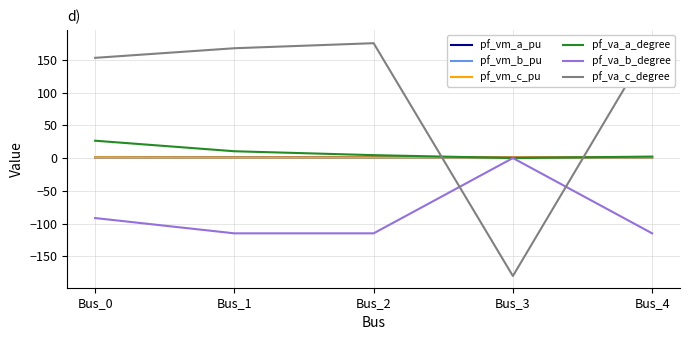

What is the average value of the pf_va_c_degree series?

98.7